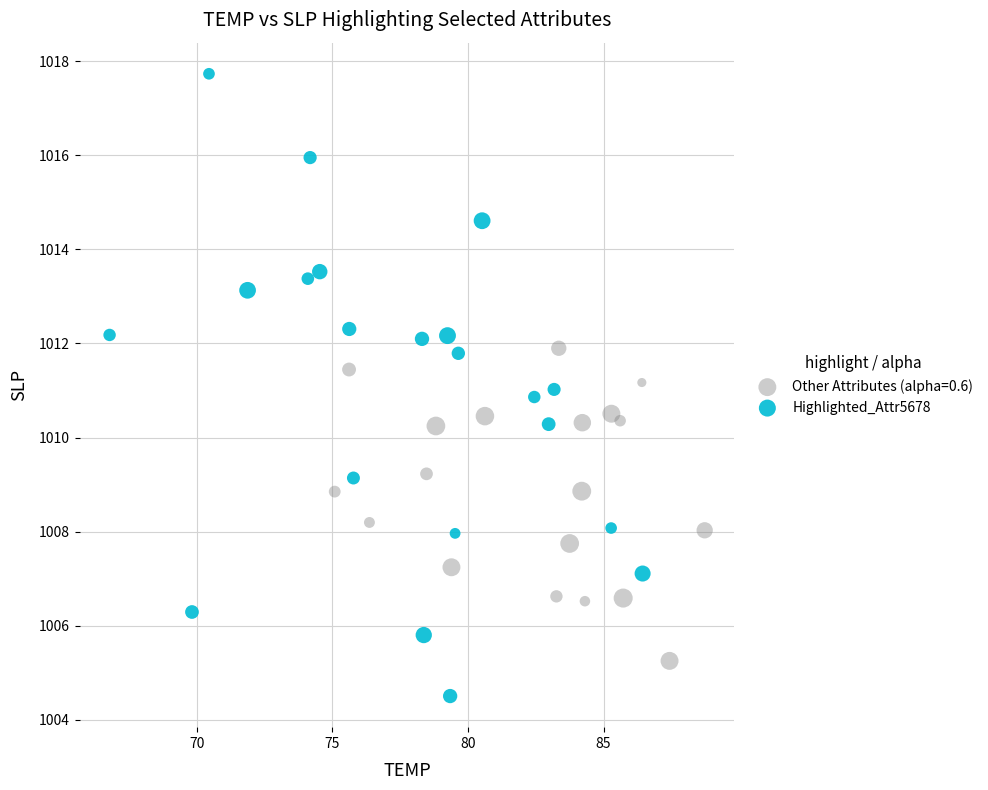

Which series contains the highest Y value?

Highlighted_Attr5678